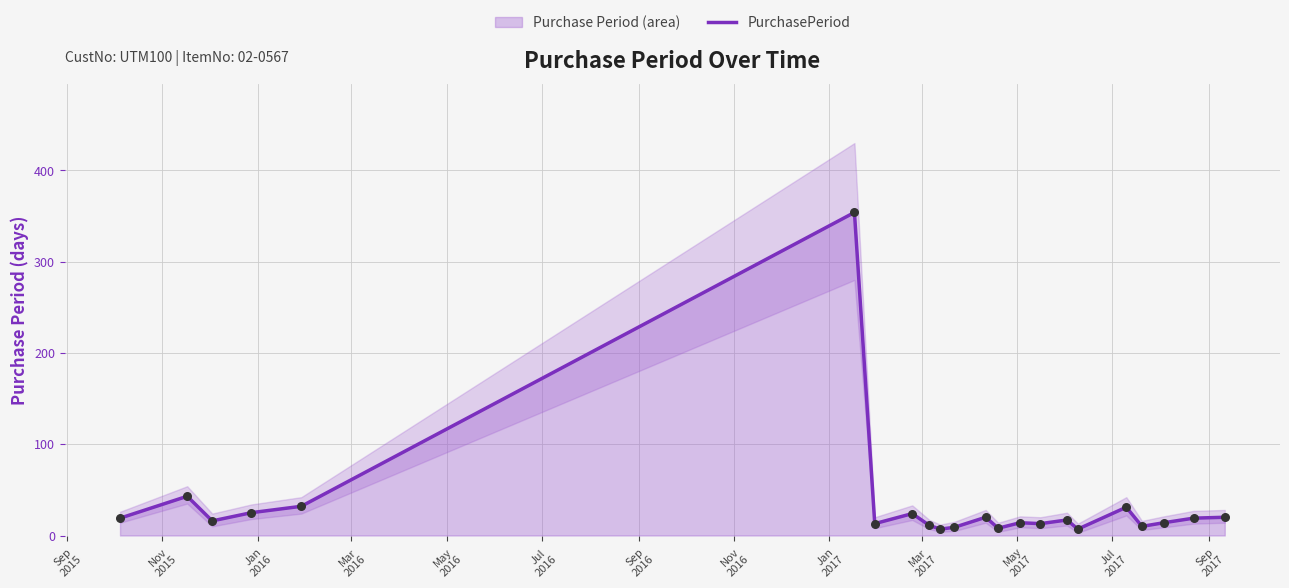

What is the change in value from May
2016 to May
2017?

-23